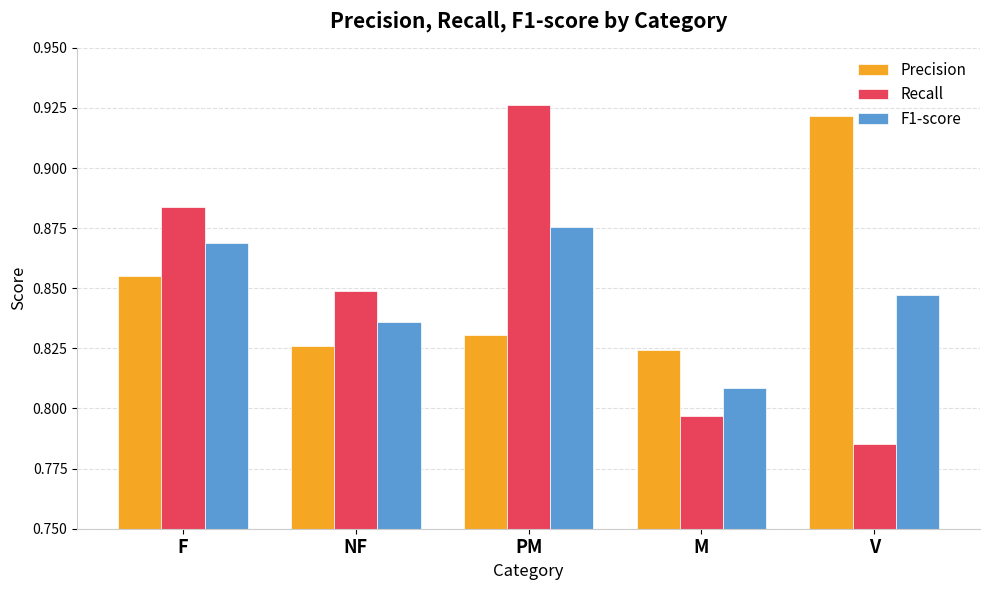

At which category is the sum across all series the highest?

PM